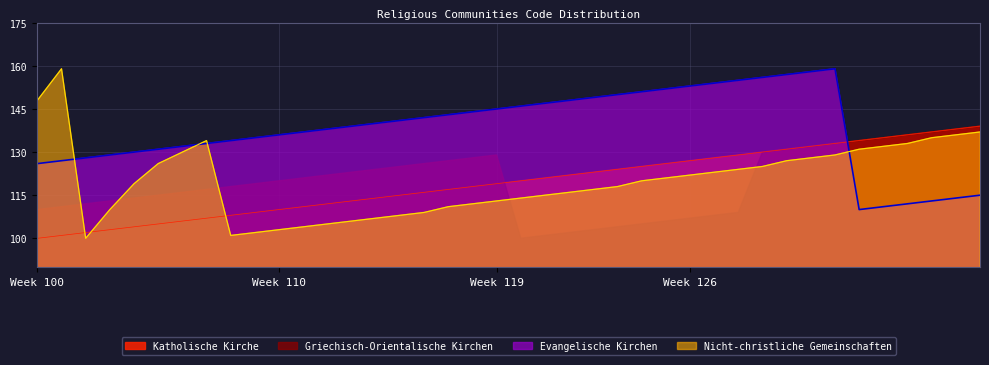

Is it true that Evangelische Kirchen equals 171 at 37?

False